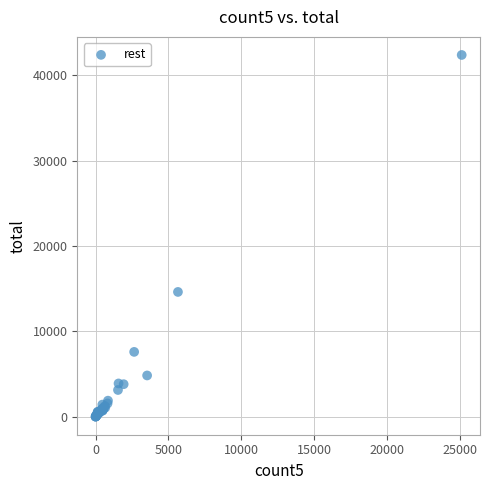

What Y value in the scatter plot is closest to 21204?

14625